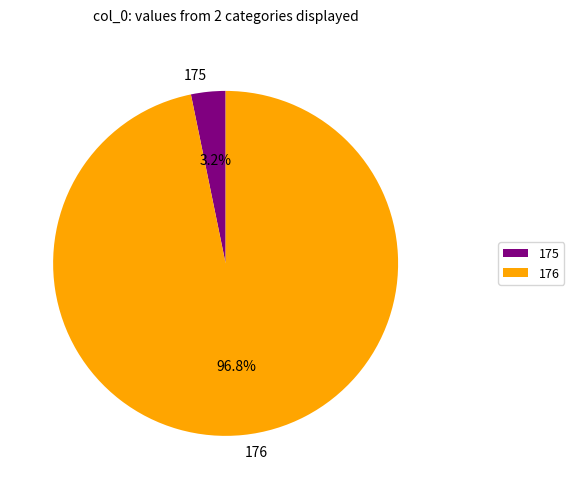

What percentage is the 176 slice, to the nearest percent?

97%